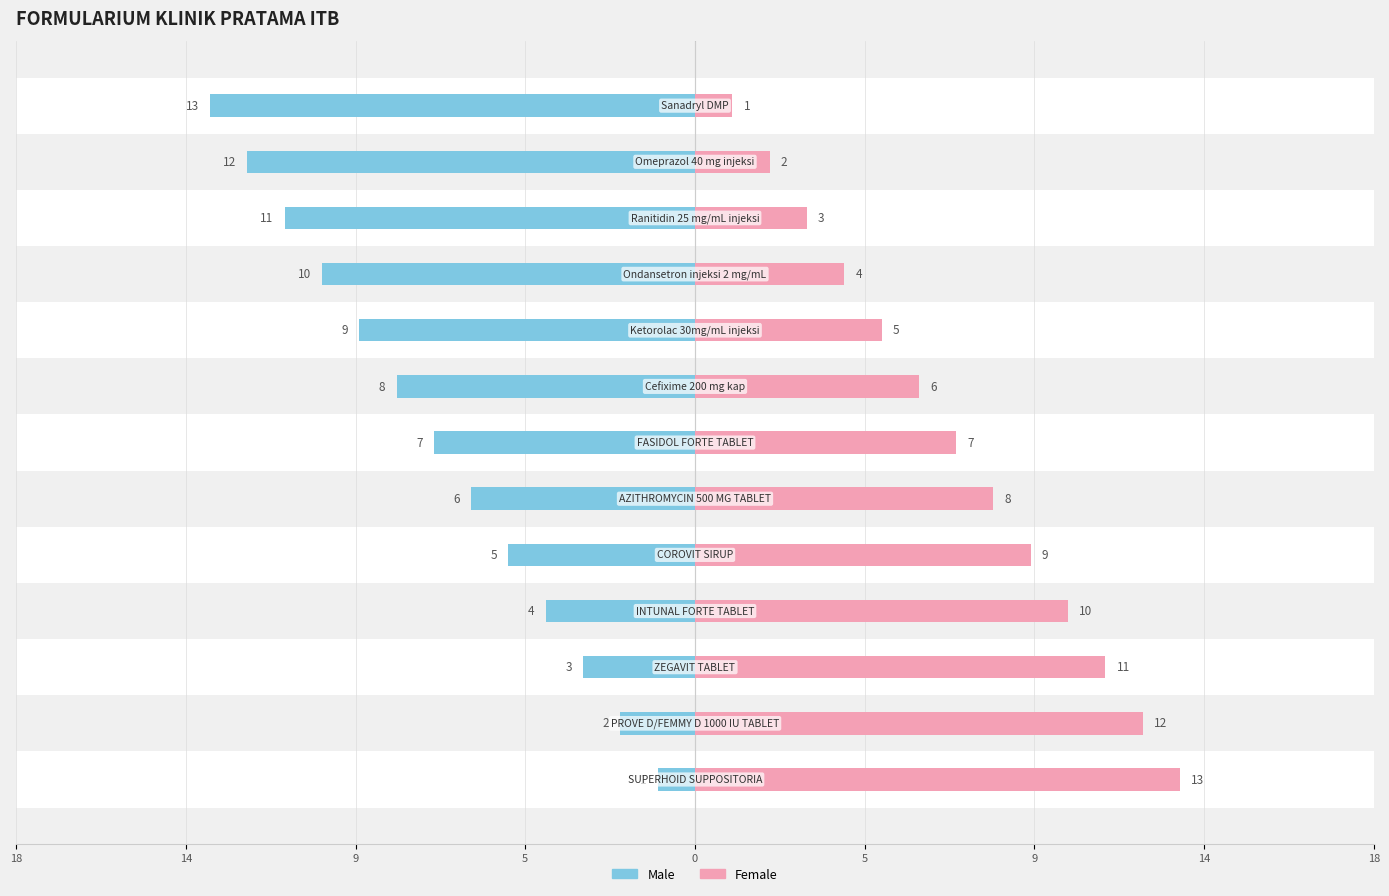

List the series in order of their overall mean, highest first.

Female, Male